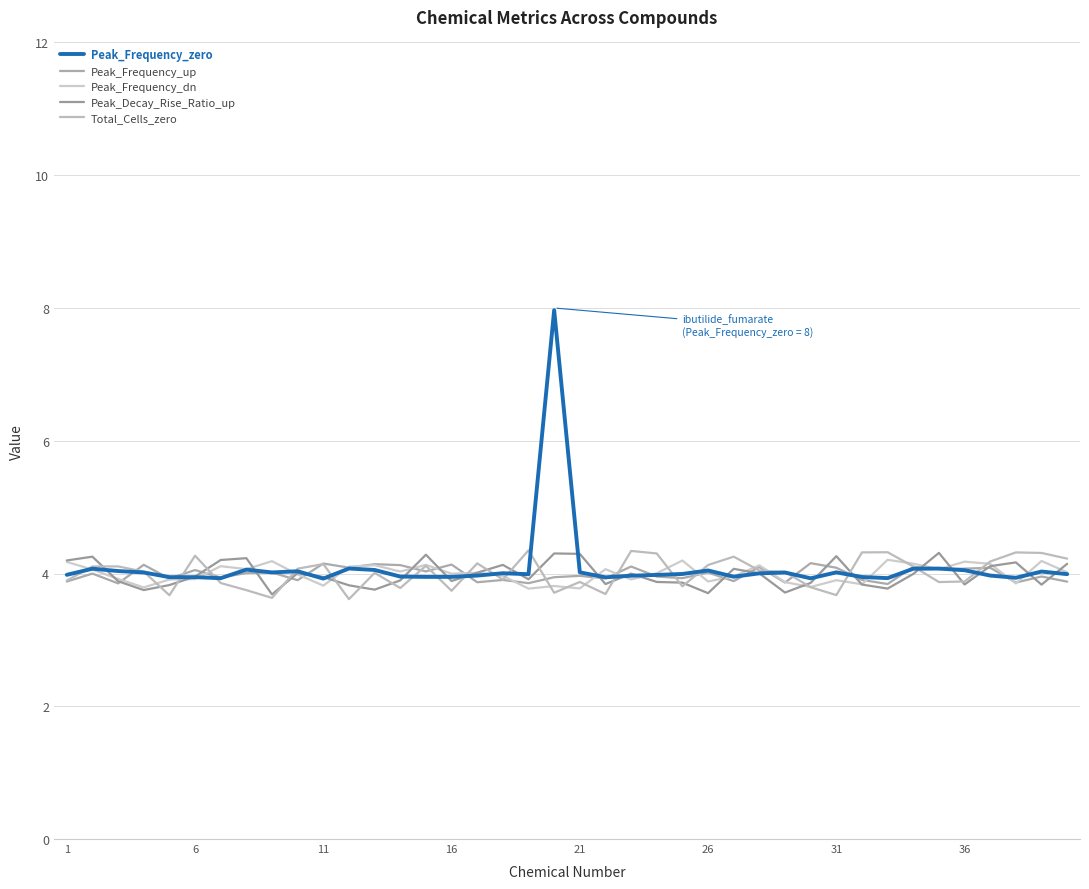

Rank the series by their maximum value, from highest to lowest.

Peak_Frequency_zero, Total_Cells_zero, Peak_Decay_Rise_Ratio_up, Peak_Frequency_dn, Peak_Frequency_up